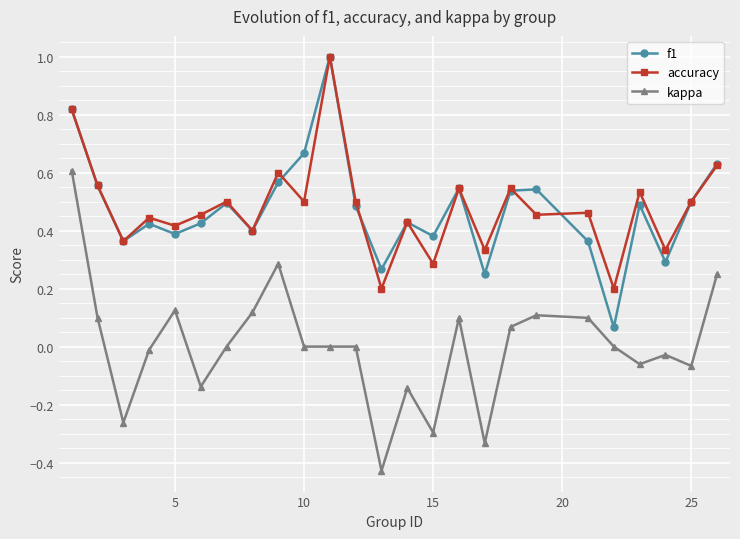

True or false: kappa has more than 1 interior local peaks.

True